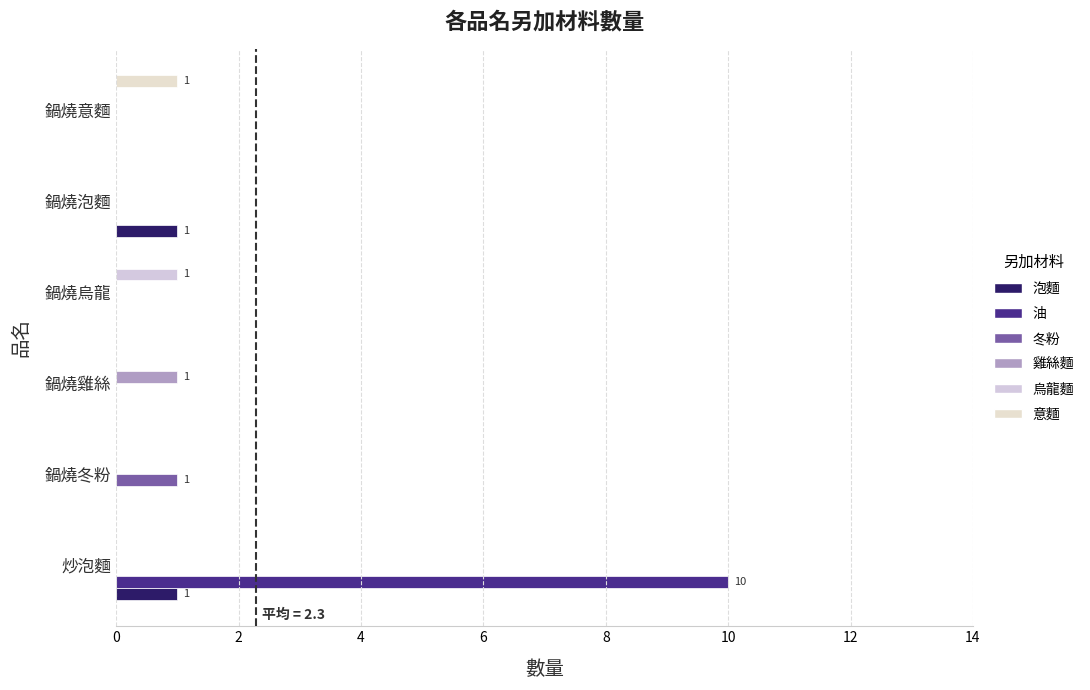

How many categories are shown in the chart?

6